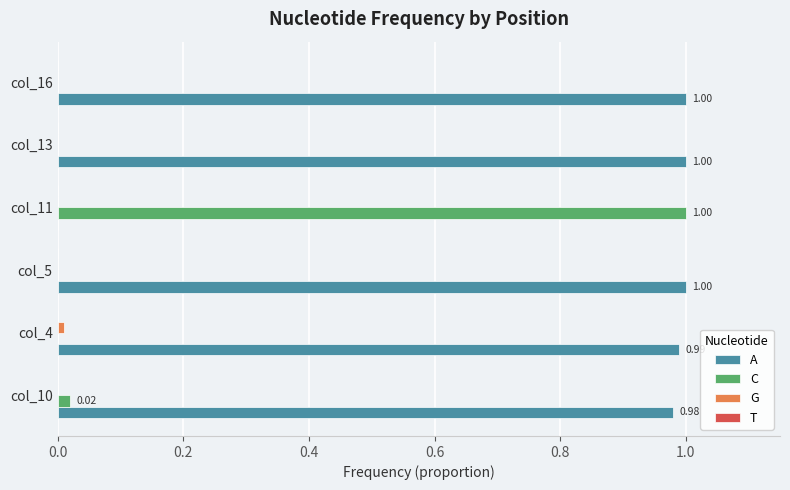

Which series has the largest total across all categories?

A